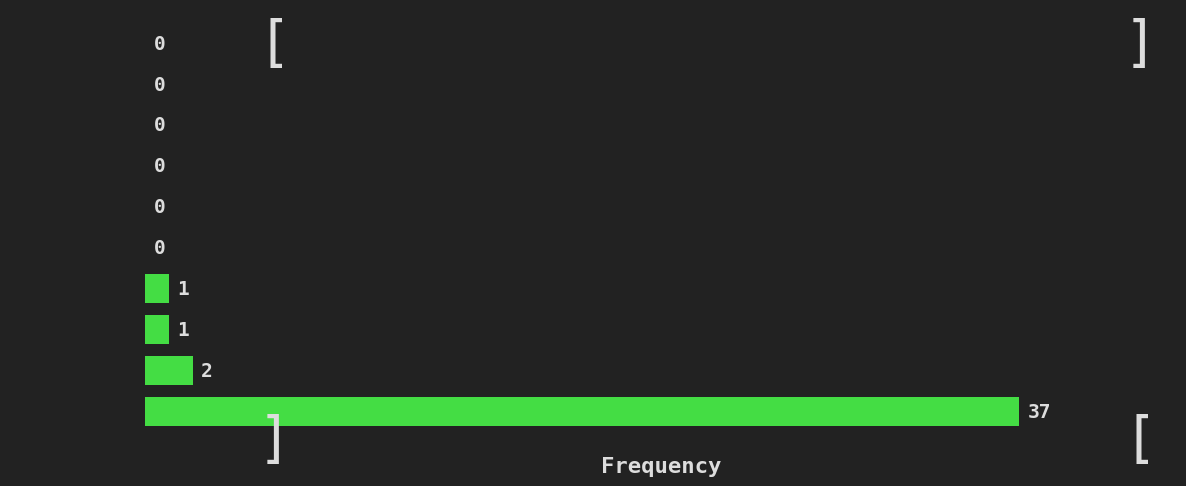

Reading bottom to top, transcribe all the data shown in this chart.

[-0.5, 0.2)=37	[3.0, 3.7)=2	[3.7, 4.4)=1	[-2.7, -1.9)=1	[2.3, 3.0)=0	[1.6, 2.3)=0	[0.2, 0.9)=0	[0.9, 1.6)=0	[-1.2, -0.5)=0	[-1.9, -1.2)=0